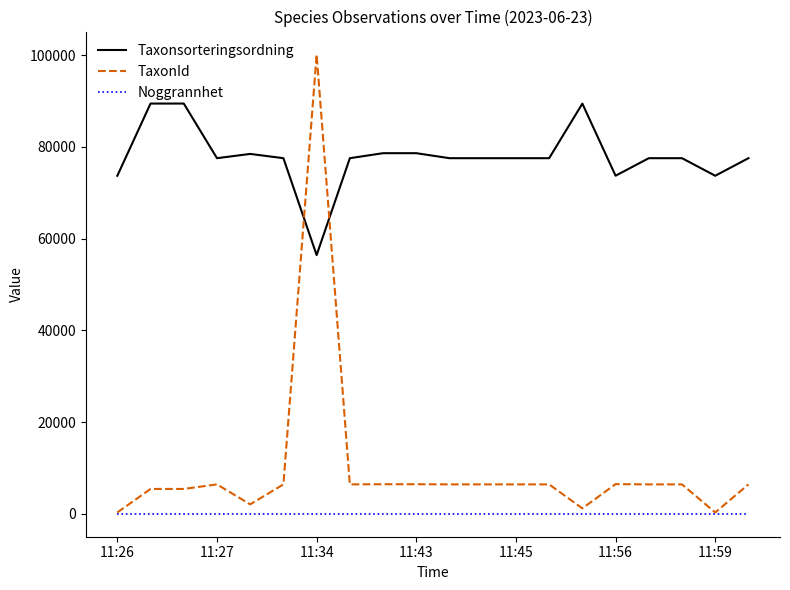

True or false: Noggrannhet and Taxonsorteringsordning cross at least once.

False